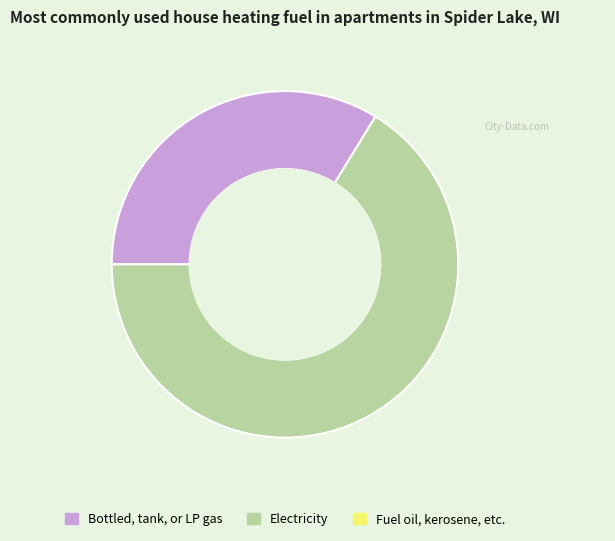

Count the number of slices in the pie.

2